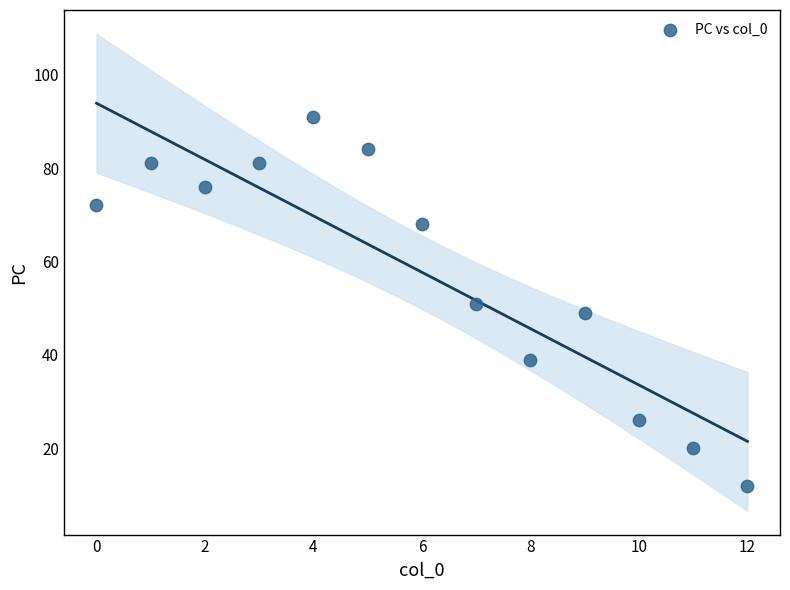

What is the range of Y values (max minus min)?

79